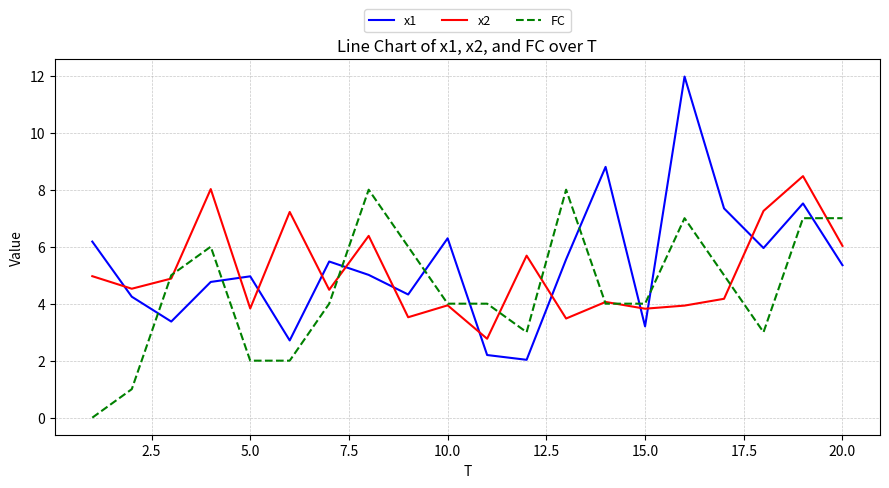

Does the chart have visible grid lines?

Yes